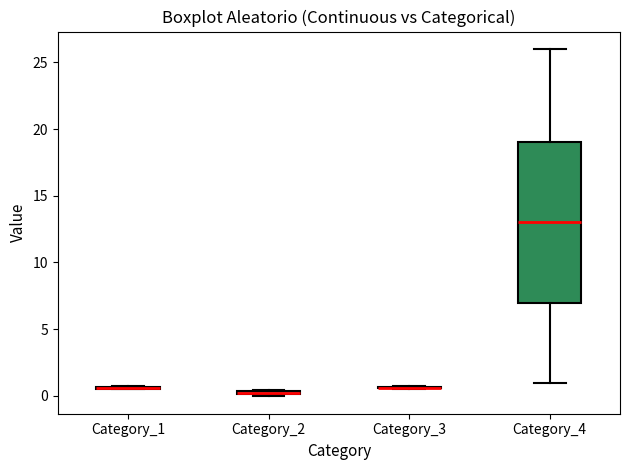

Which box is the tallest, from its lower edge to its upper edge?

Category_4